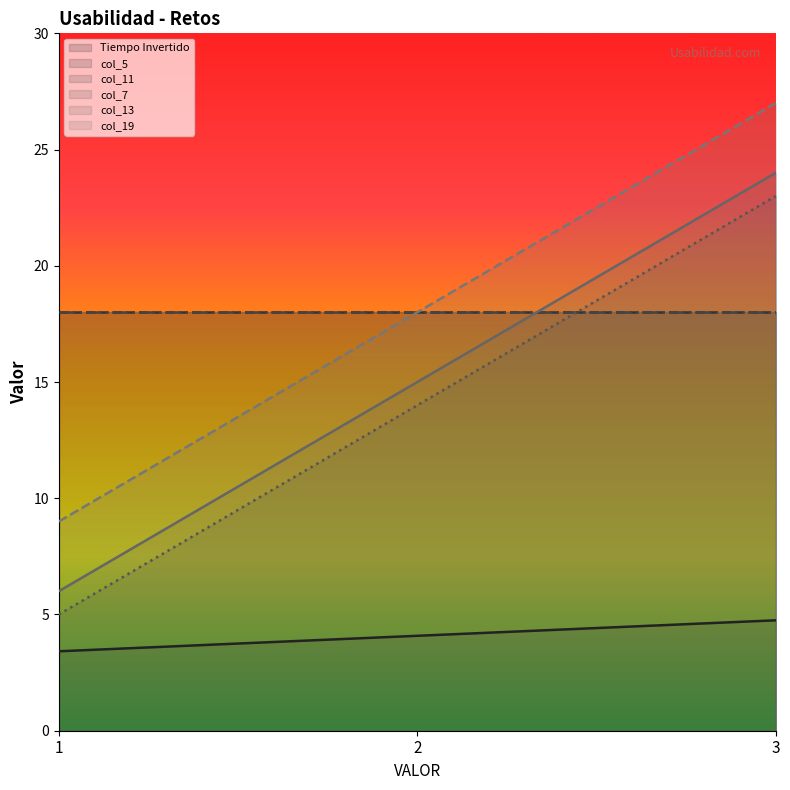

Does the chart display data point markers on the line(s)?

No